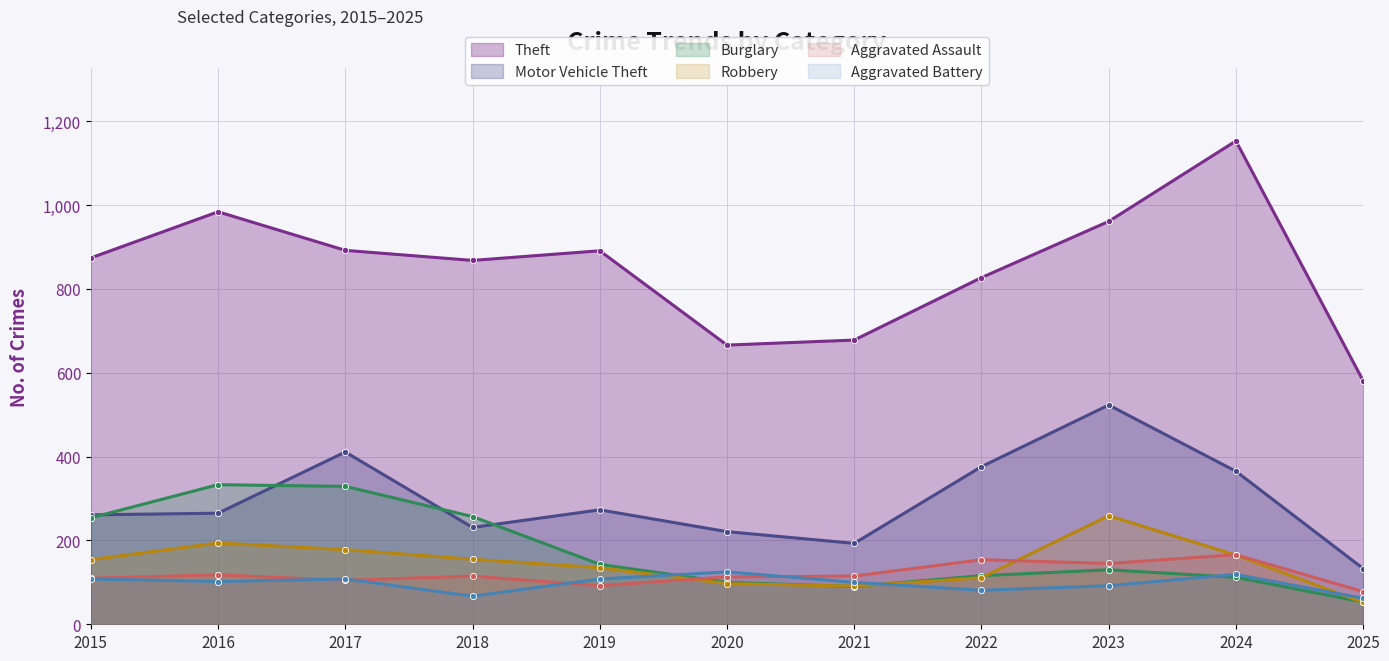

At which category is the sum across all series the highest?

2023